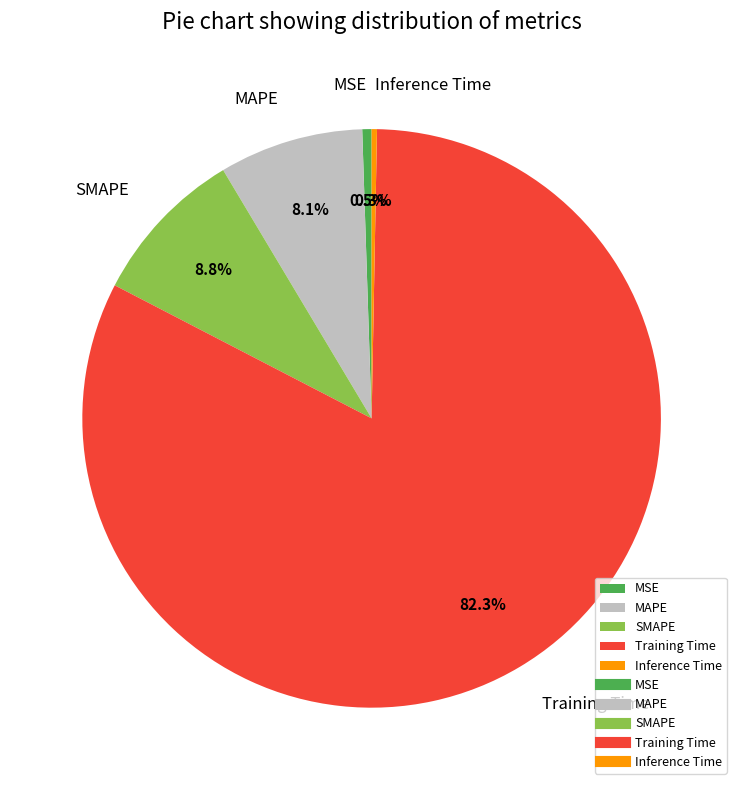

What is the largest slice in the pie chart?

Training Time